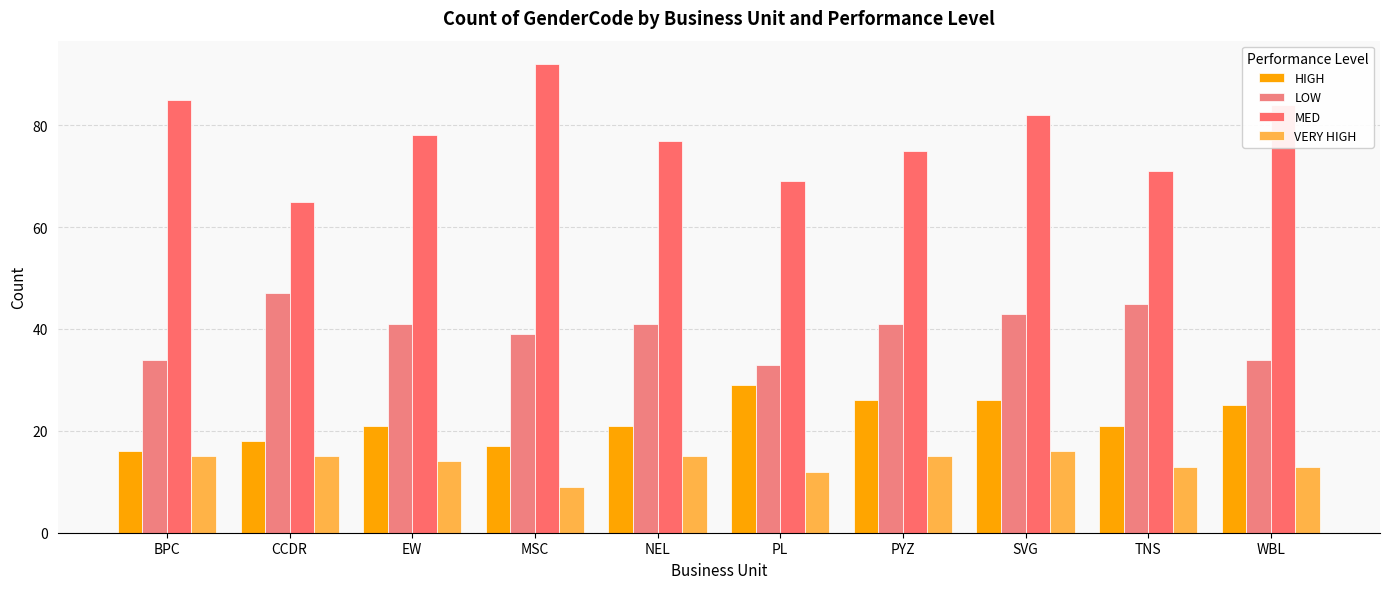

At BPC, list the series in order from largest to smallest.

MED, LOW, HIGH, VERY HIGH